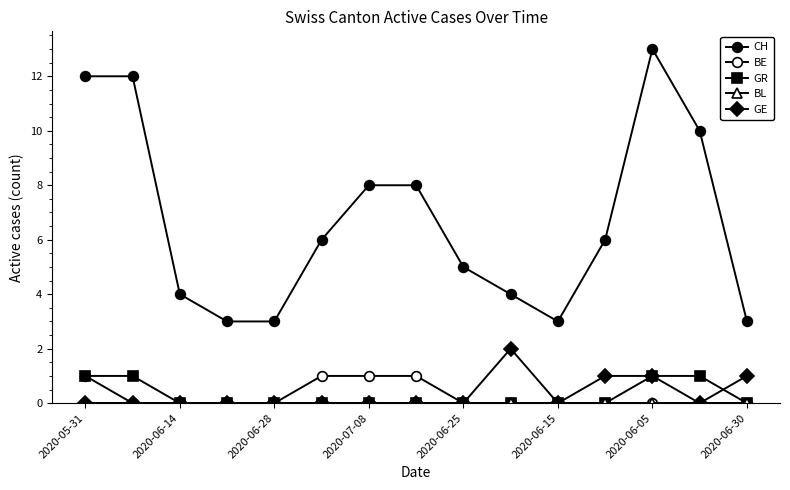

How many lines are shown in the chart?

5